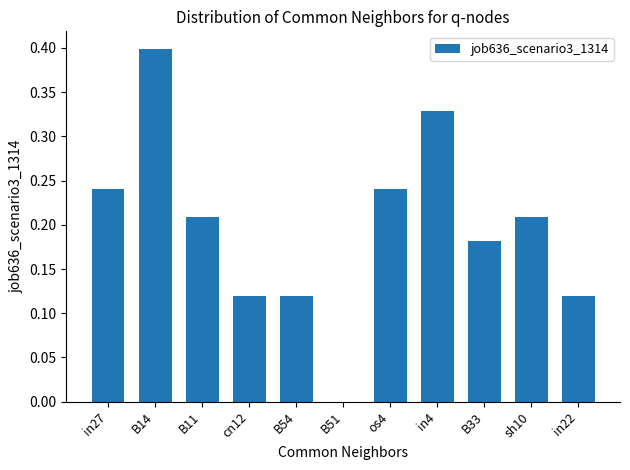

Count the values in the range 0 to 1.

11